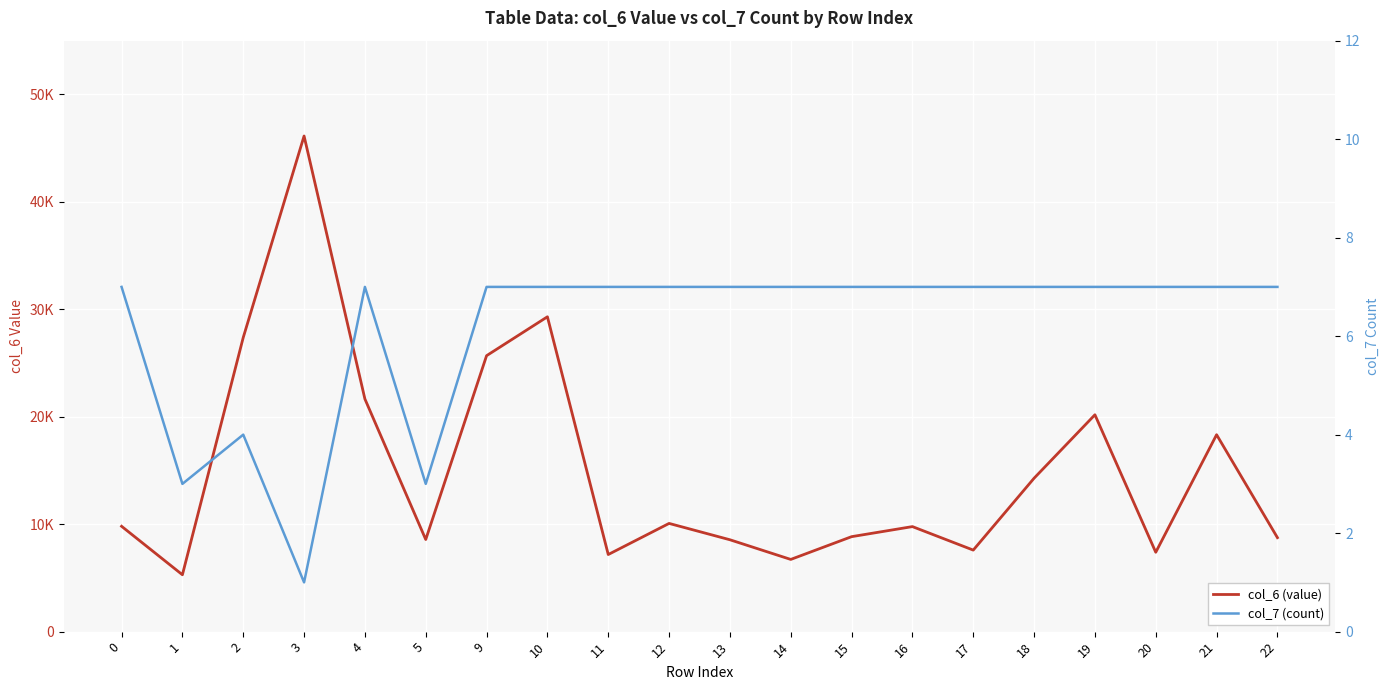

What is the total value across all series at 17?

7595.4